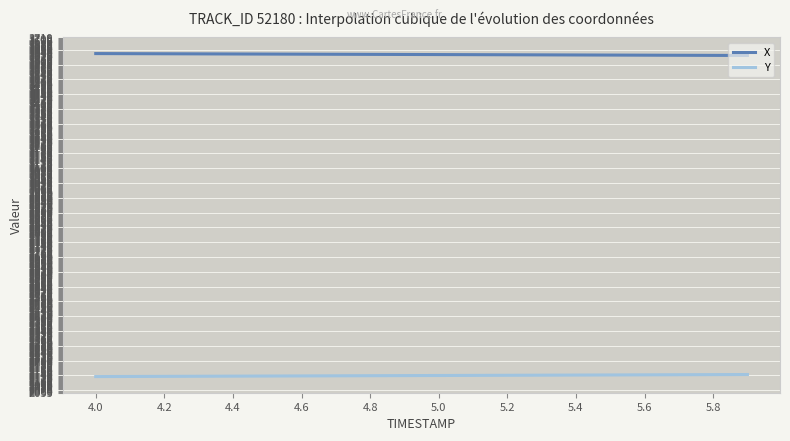

What is the minimum value for Y?

2130.0